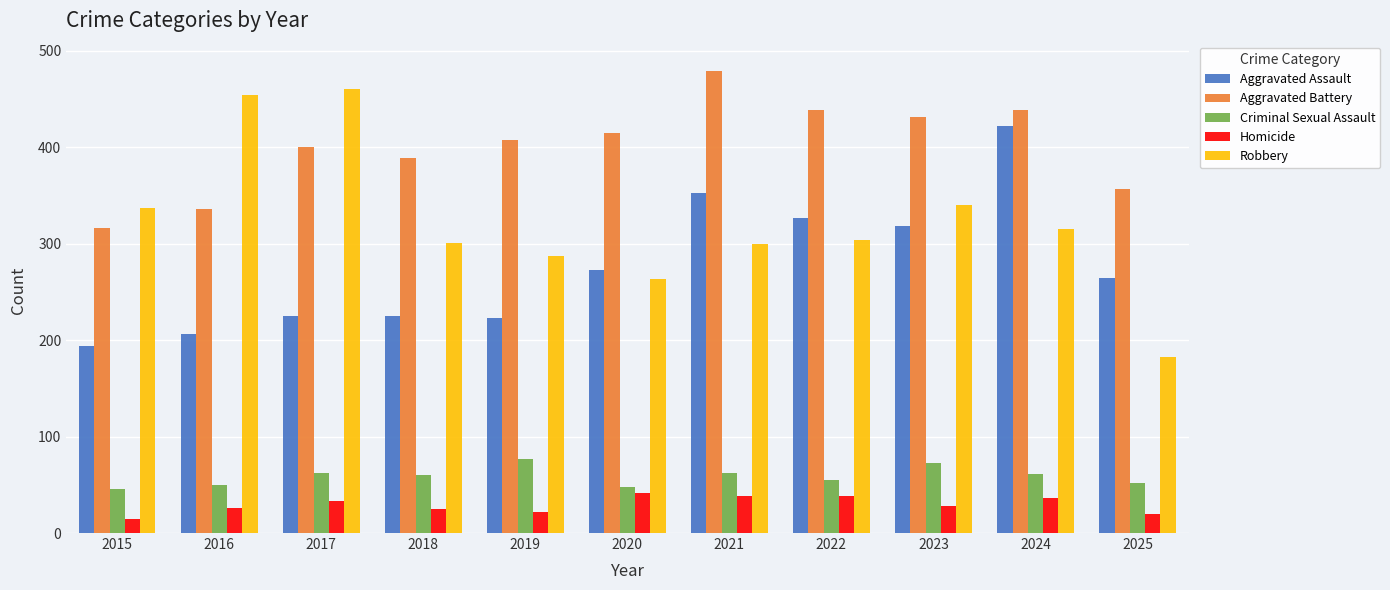

Count the number of data series in this chart.

5